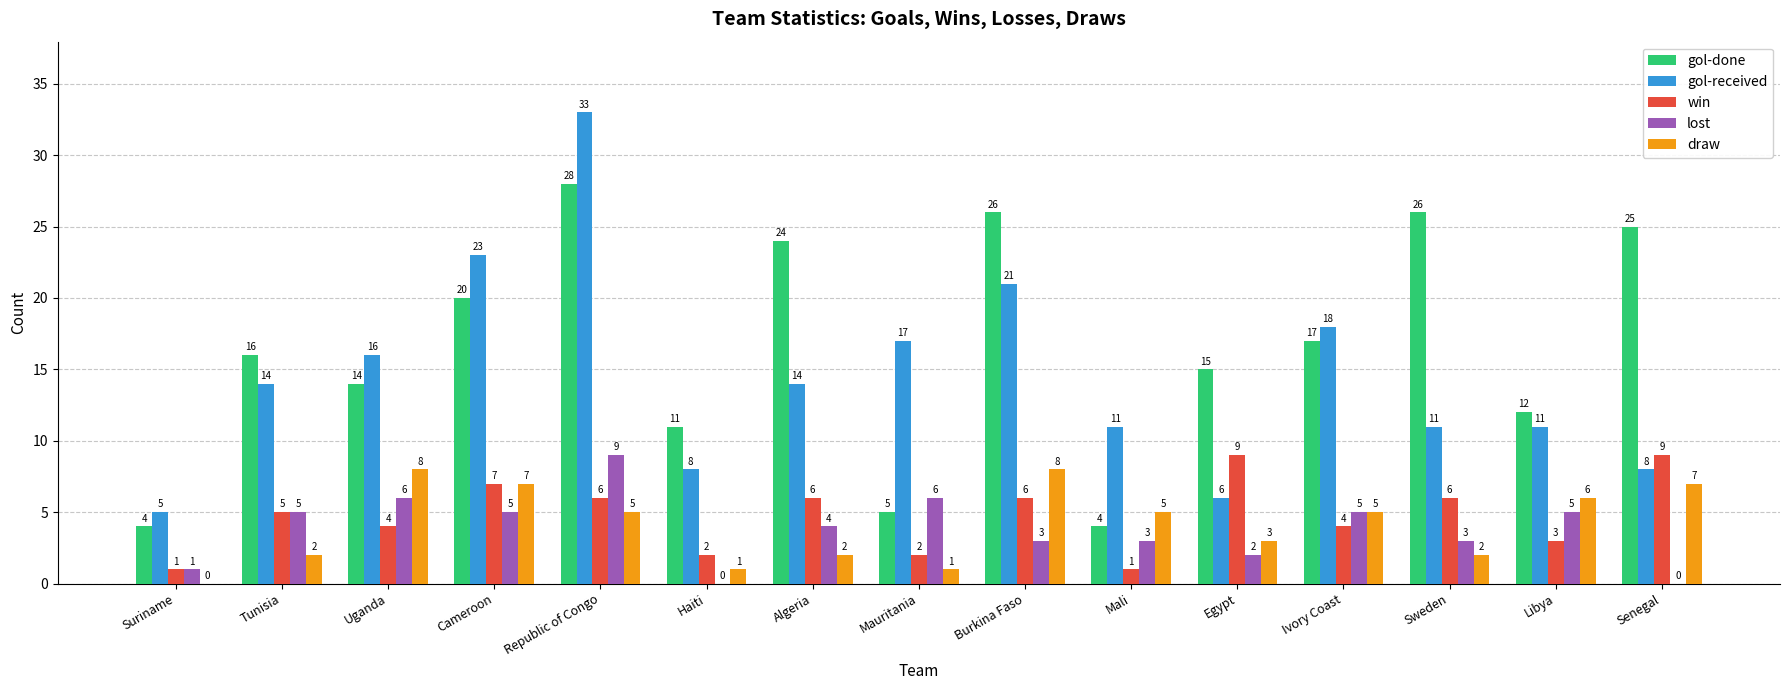

True or false: gol-done has a value of 11 at Haiti.

True